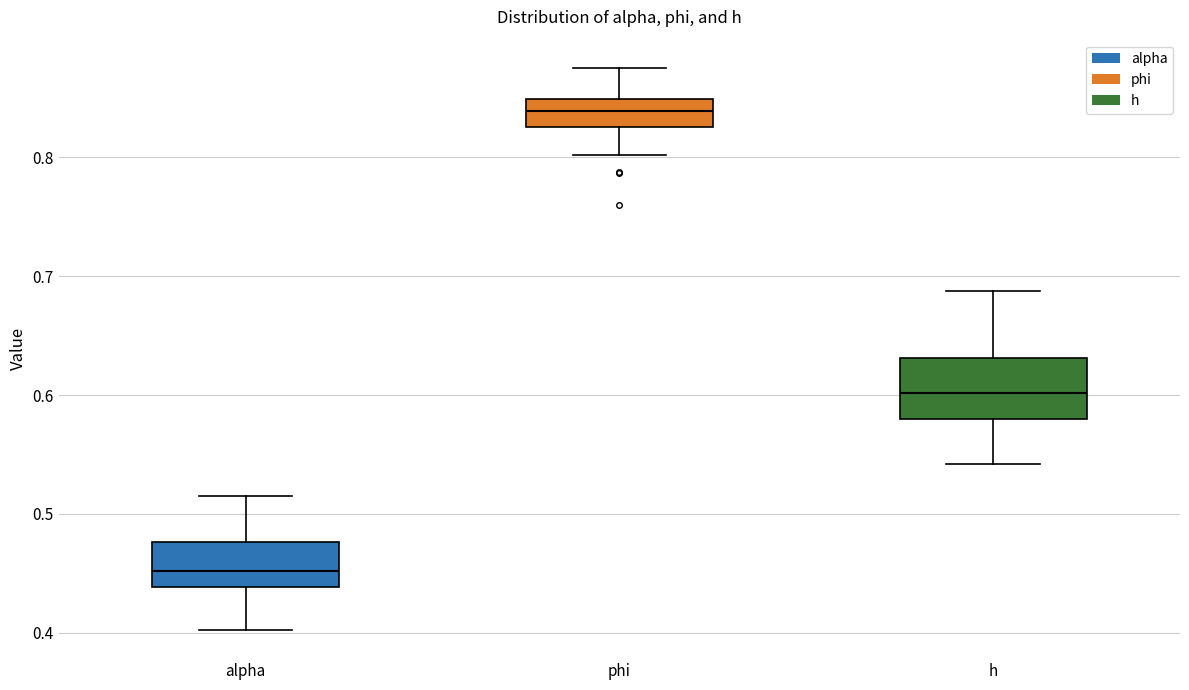

Reading left to right, transcribe this box plot: for each box, give where its median line is, the range the box spans, and where its two whiskers end, as read against the y-axis. The values are not printed on the chart, so give them approximately, as read against the axis.

alpha: median 0.45, box 0.44 to 0.48, whiskers 0.40 to 0.52
phi: median 0.84, box 0.83 to 0.85, whiskers 0.80 to 0.88
h: median 0.60, box 0.58 to 0.63, whiskers 0.54 to 0.69